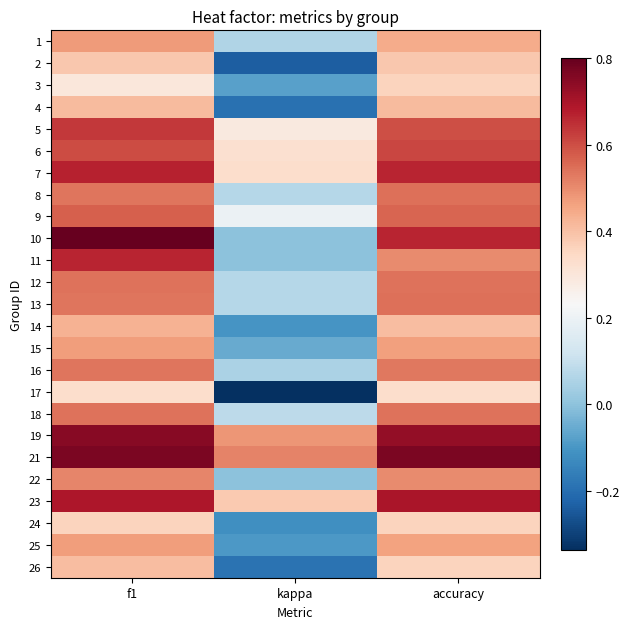

At which category is the sum across all series the highest?

f1